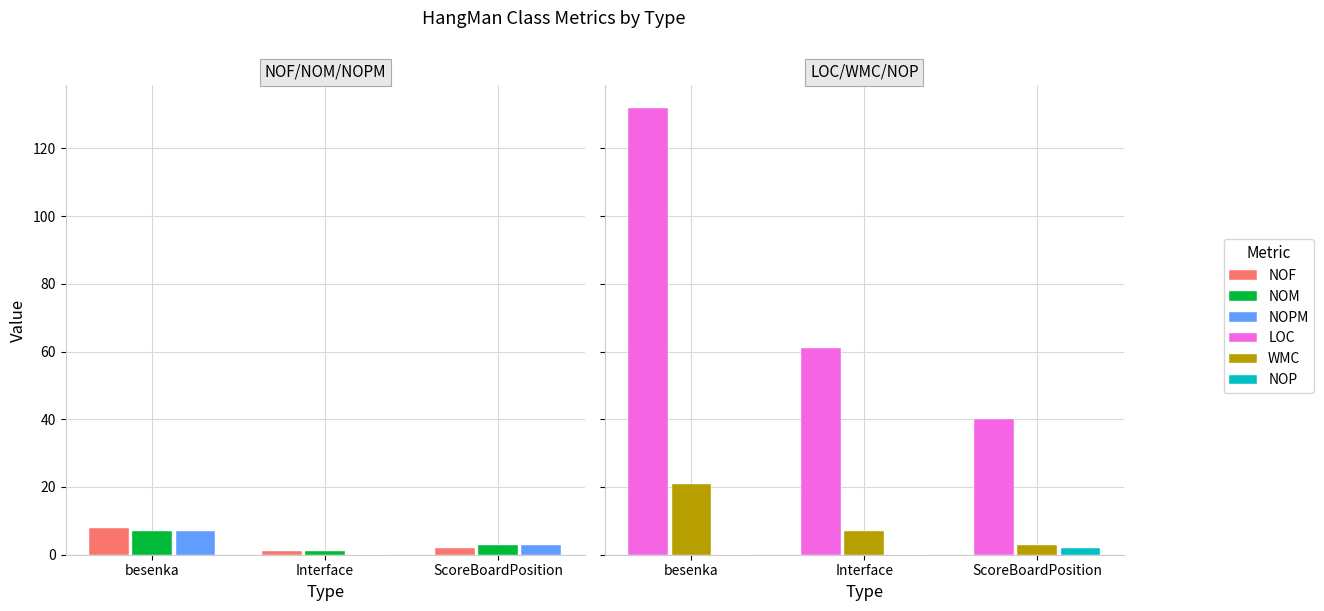

What is the difference between the maximum and minimum values in the NOPM series?

7